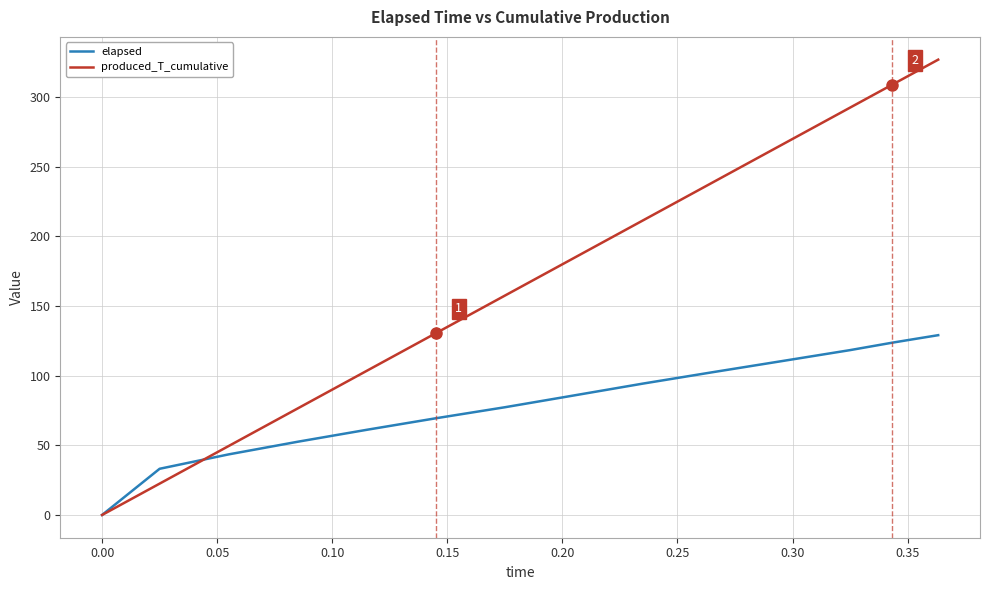

List the series in order of their overall mean, lowest first.

elapsed, produced_T_cumulative